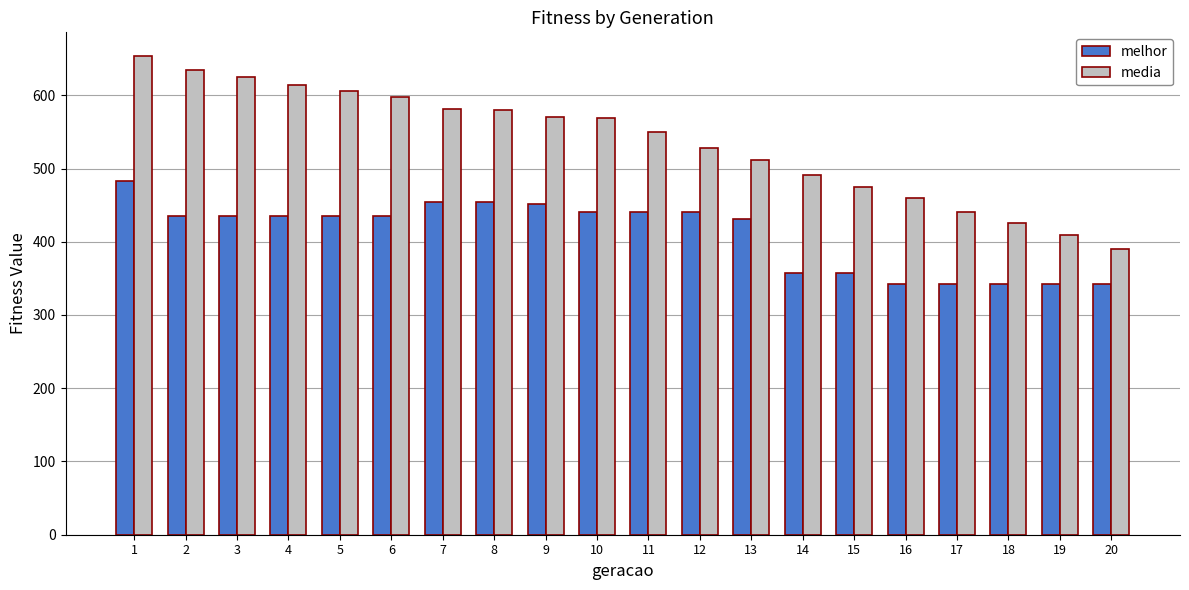

Rank the series by their maximum value, from highest to lowest.

media, melhor